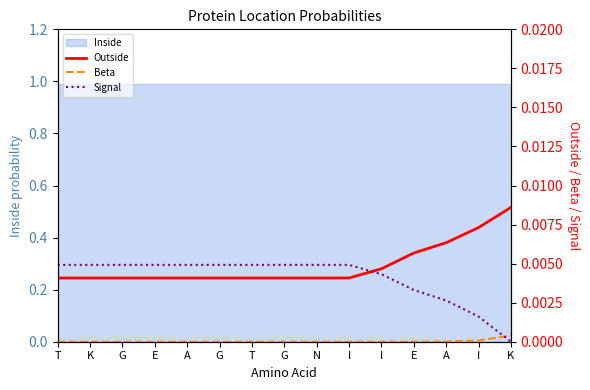

Between I and K, which series saw the biggest shift?

Signal